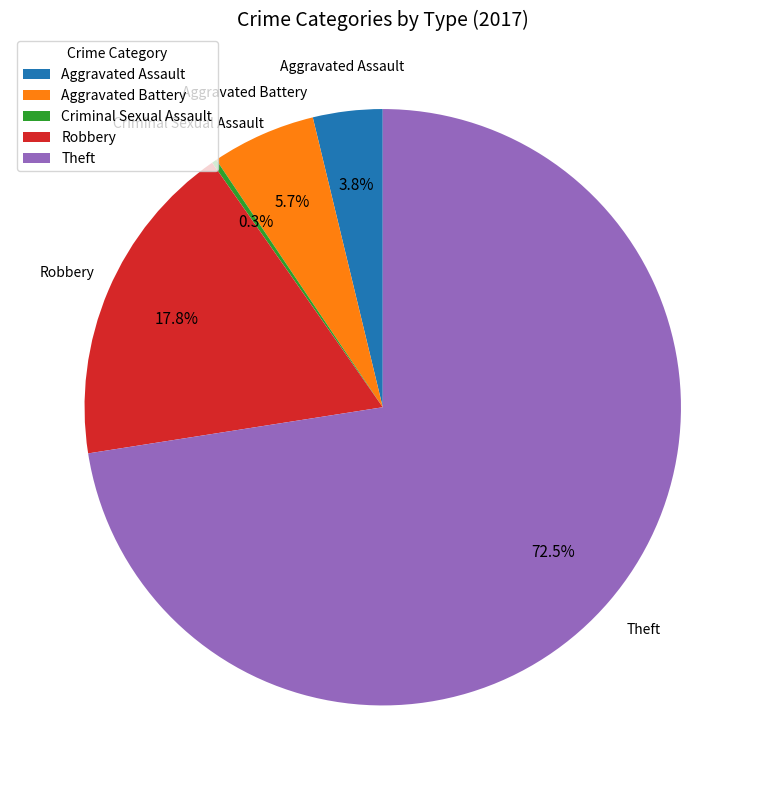

What is the largest slice in the pie chart?

Theft